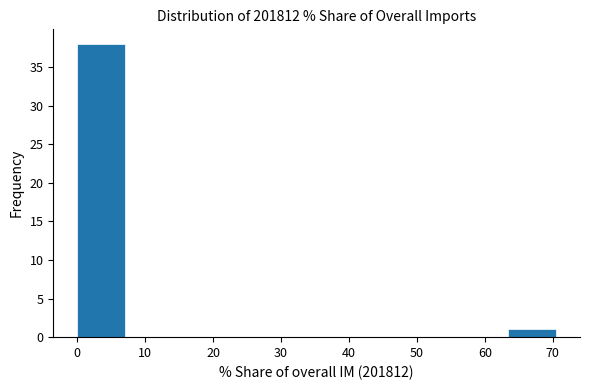

Reading left to right, list every bar in this chart as the range it spans on the x-axis followed by its height. Neither the bar edges nor the heights are printed on the chart, so give them approximately, as read against the axes.

0 to 7: 38
7 to 14: 0
14 to 21: 0
21 to 28: 0
28 to 35: 0
35 to 42: 0
42 to 49: 0
49 to 56: 0
56 to 63: 0
63 to 70: 1